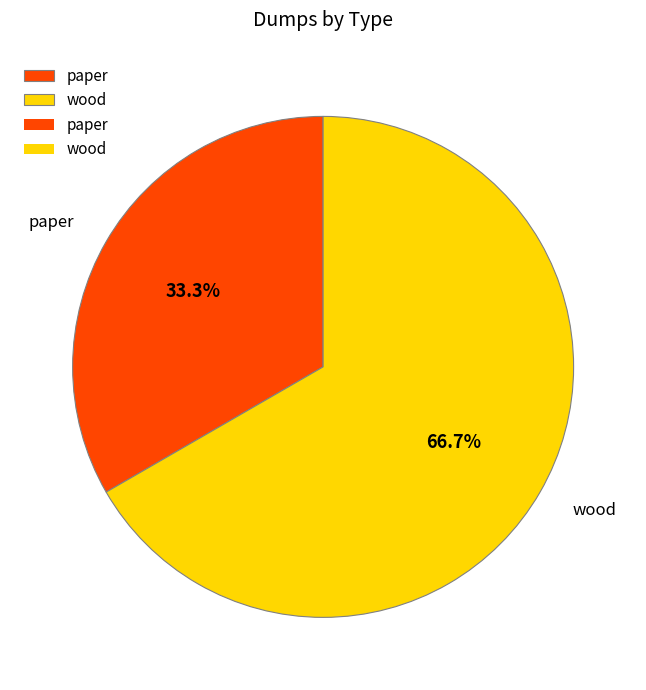

Which has a higher value, wood or paper?

wood